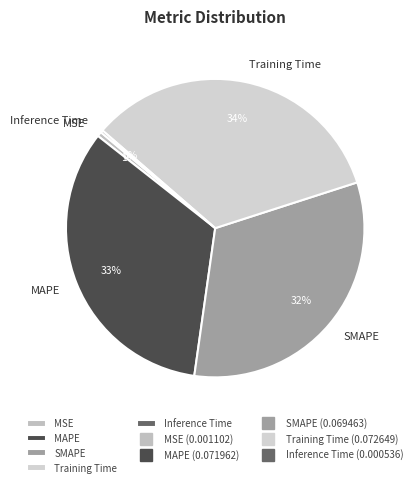

Do Training Time and MAPE together represent more than half of the pie?

Yes